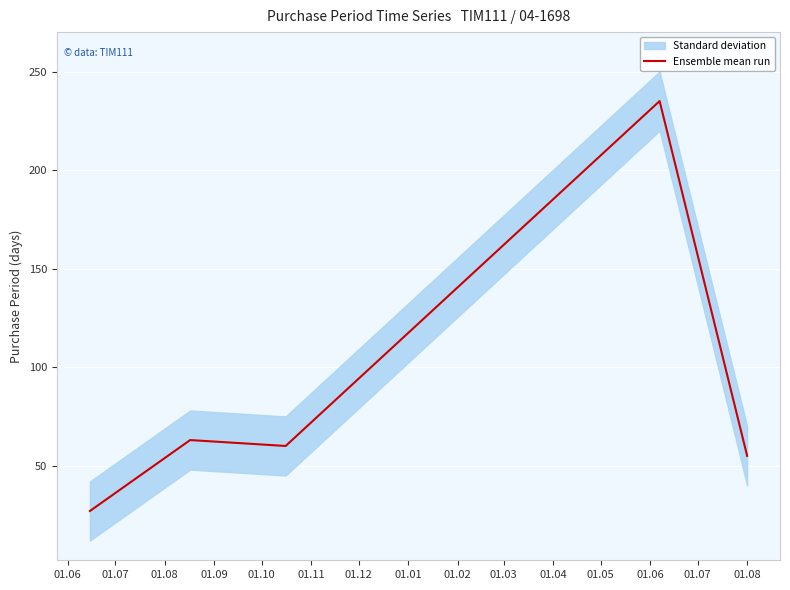

Does the chart display data point markers on the line(s)?

No